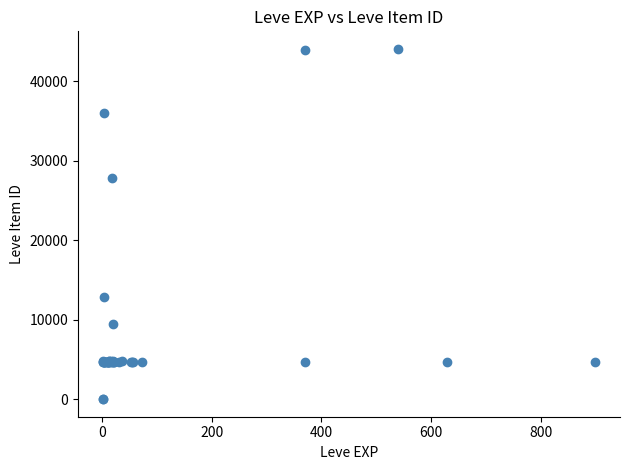

What Y value in the scatter plot is closest to 22048?

27884